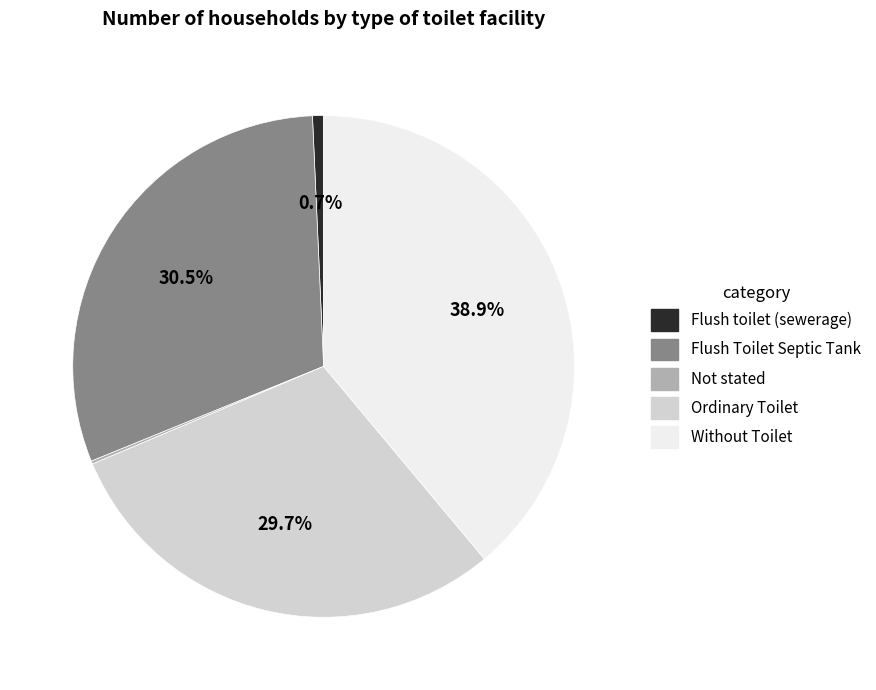

Does Flush toilet (sewerage) represent more than half of the total?

No